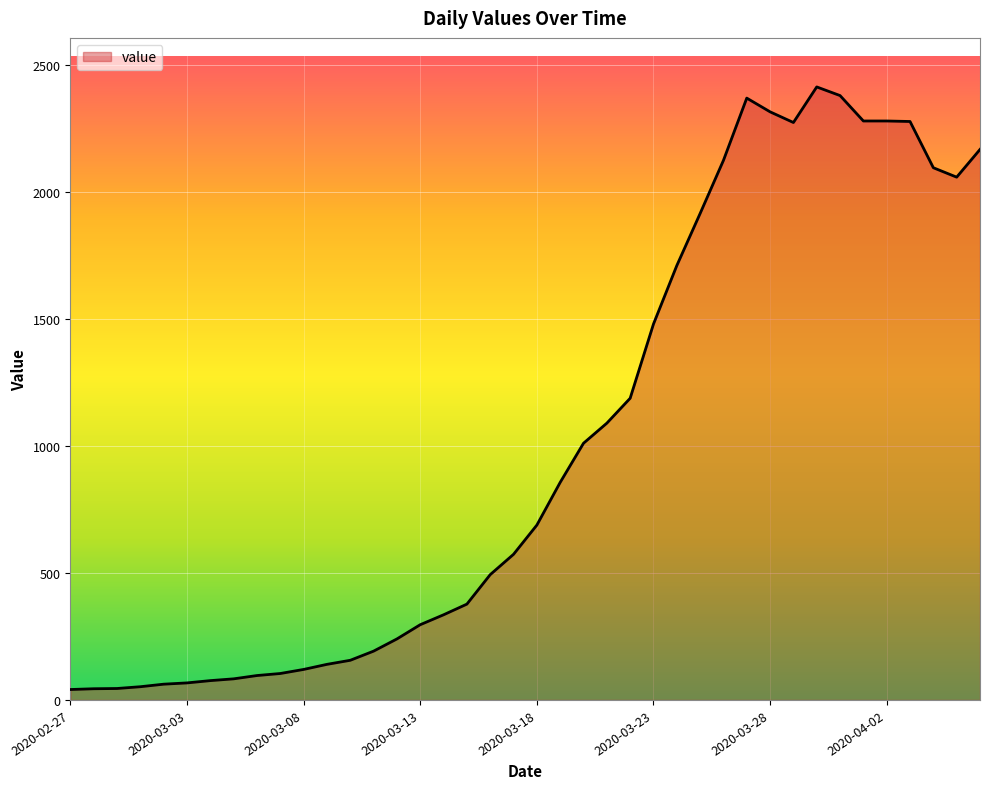

What is the average value?

1014